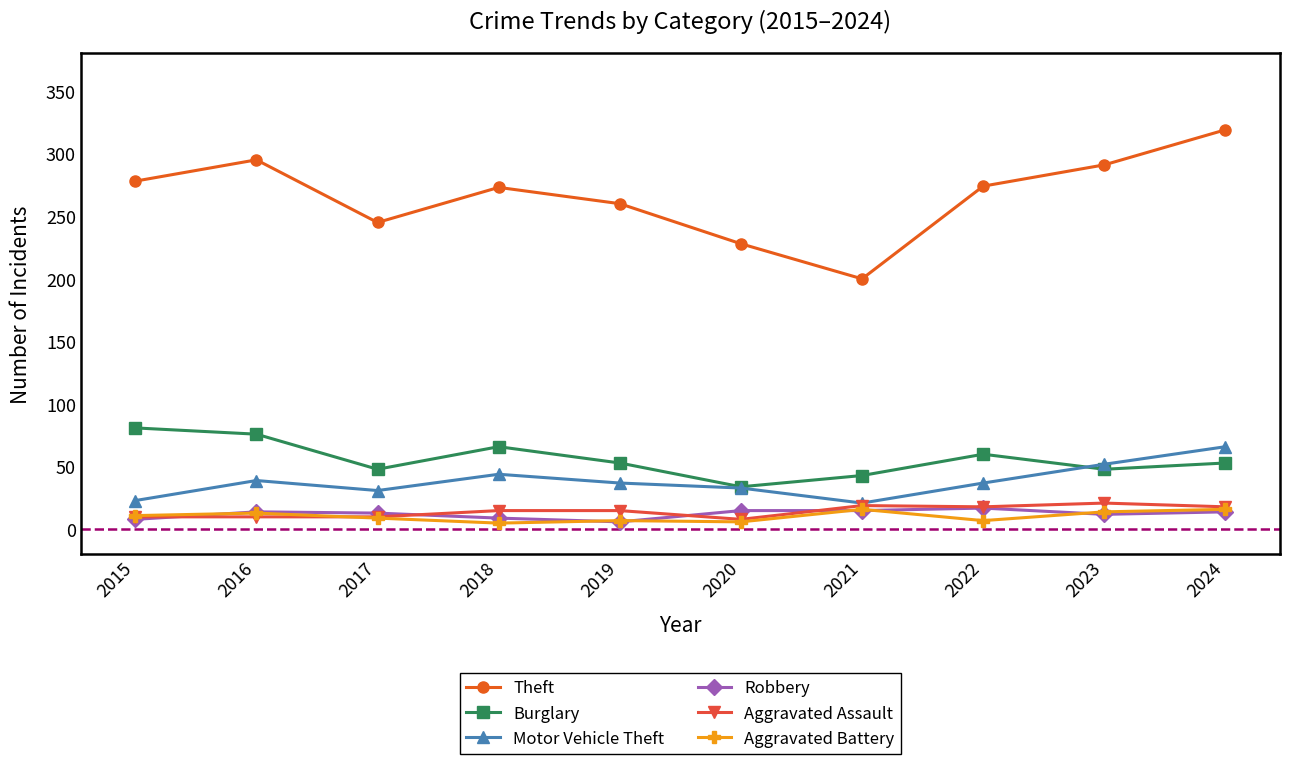

Which series has the largest range (max minus min)?

Theft